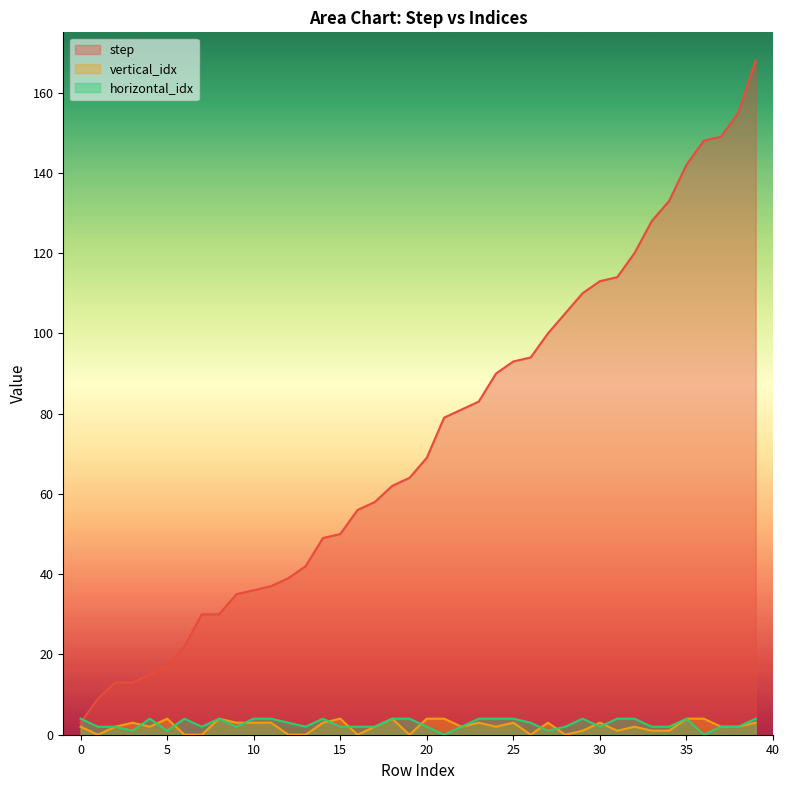

Which has a higher value, 28 or 4?

28